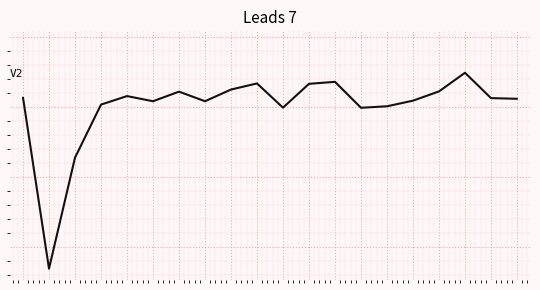

Is this an area chart (filled region under the line)?

No